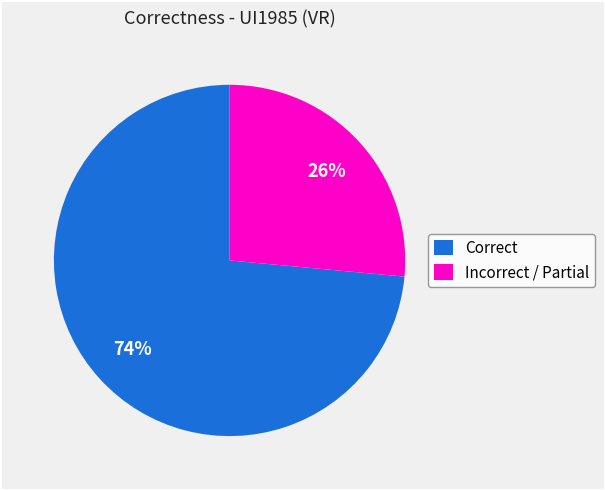

Is Correct the majority of the pie?

Yes